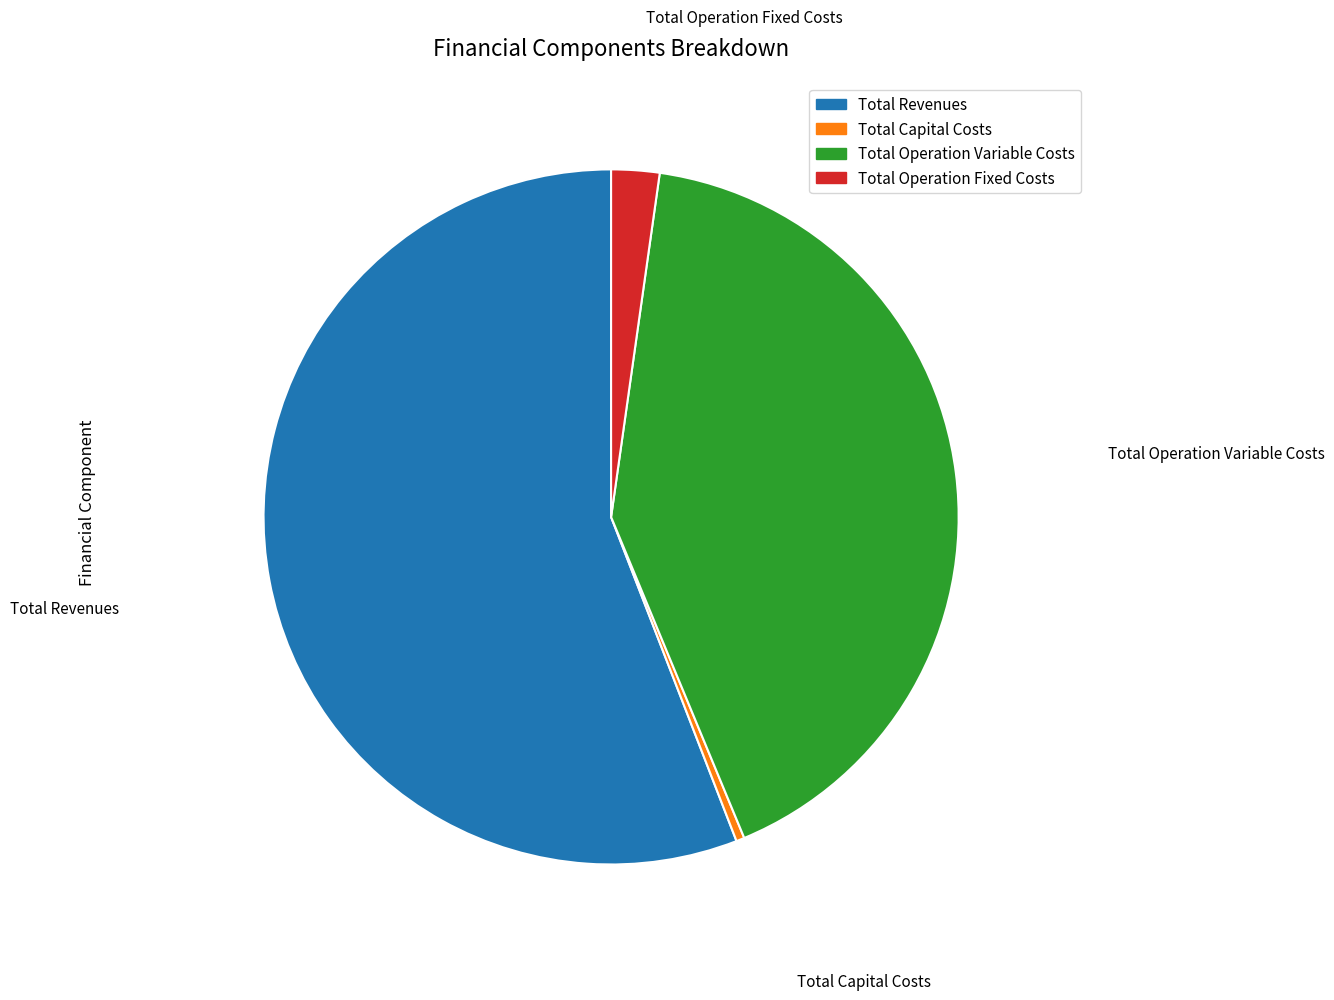

Which slice is the smallest?

Total Capital Costs